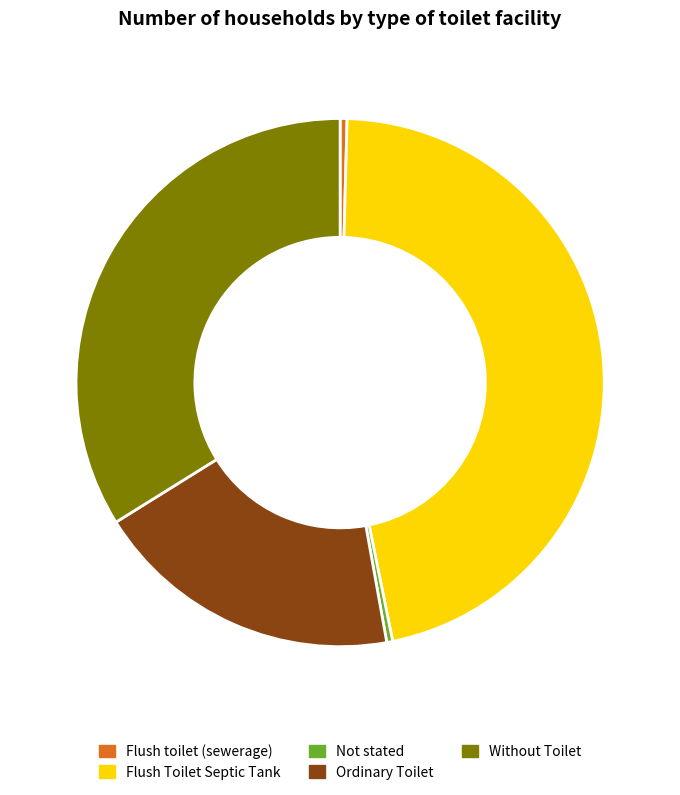

Is it true that Flush toilet (sewerage) is 0% of the pie?

True